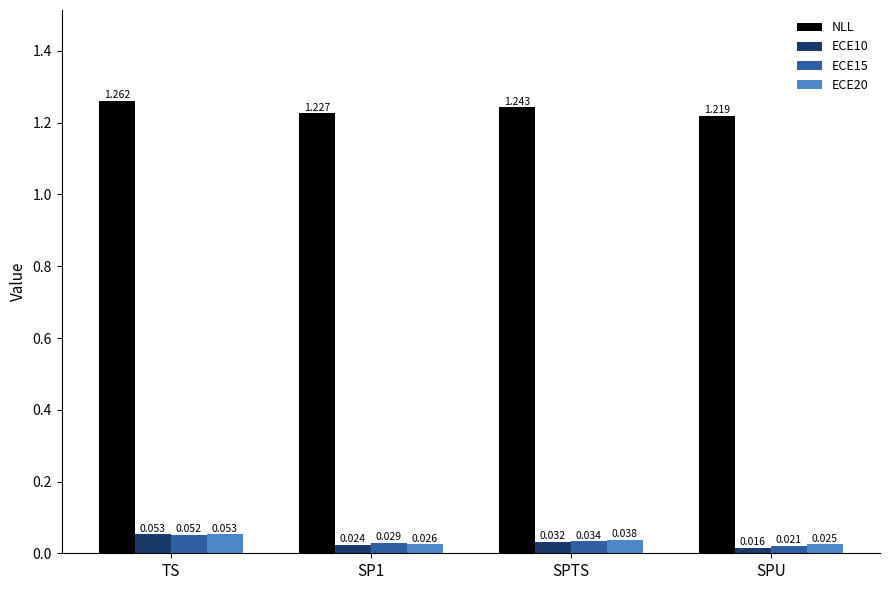

True or false: NLL has a value of 0.8 at SPTS.

False